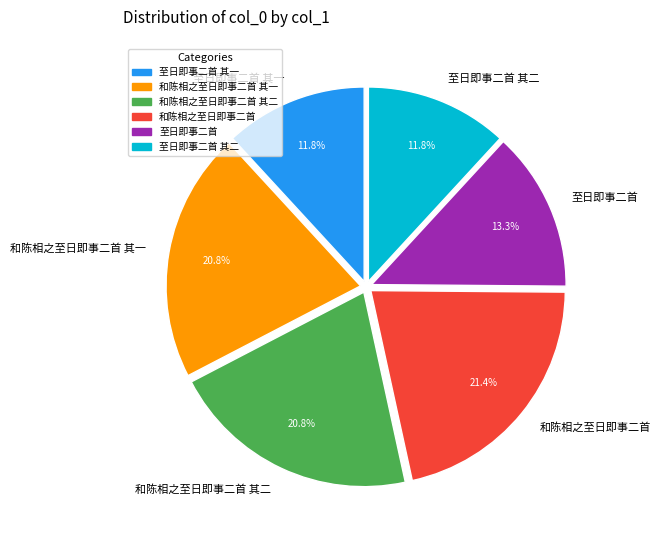

Is there any slice that represents more than half of the pie?

No